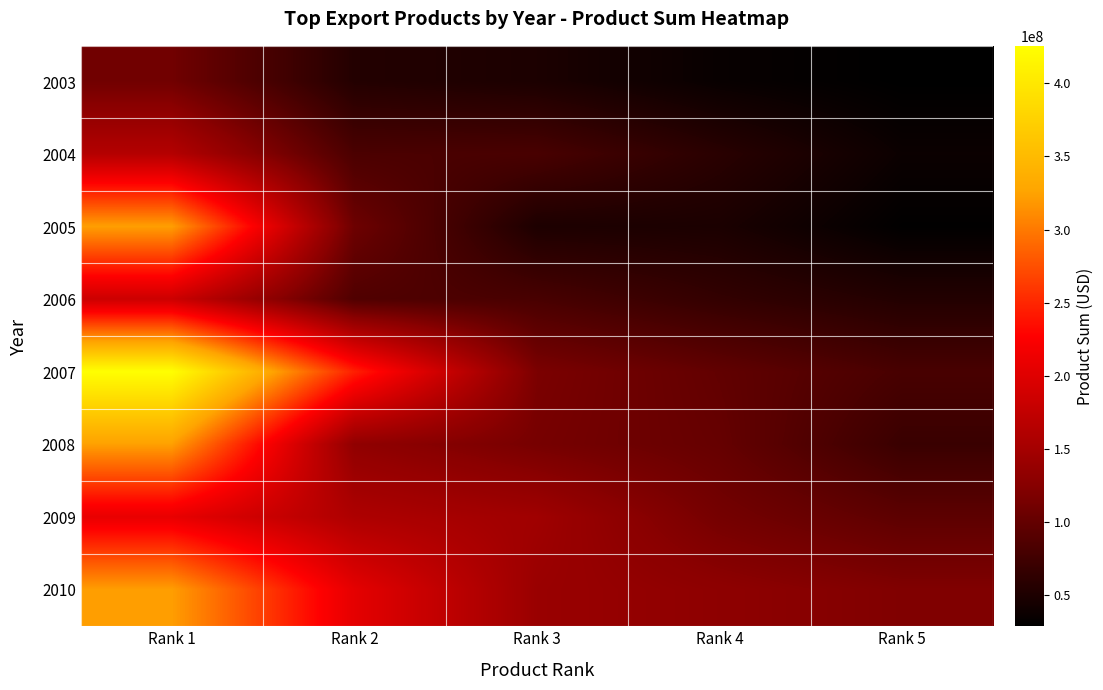

Which series has the largest total across all categories?

2007